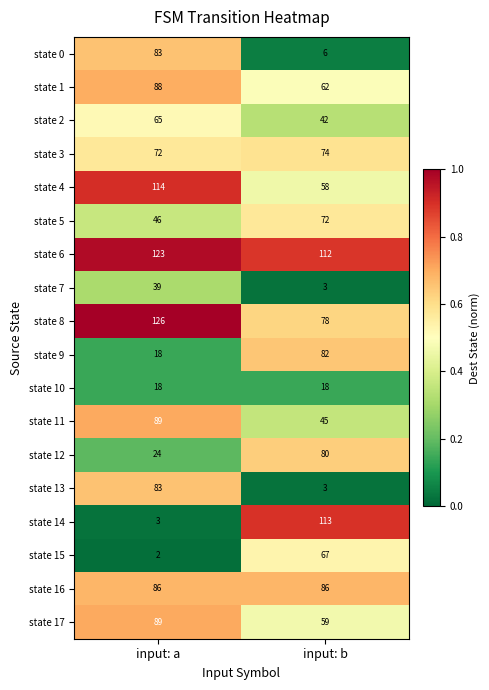

Which series changed the most between input: a and input: b?

state 14